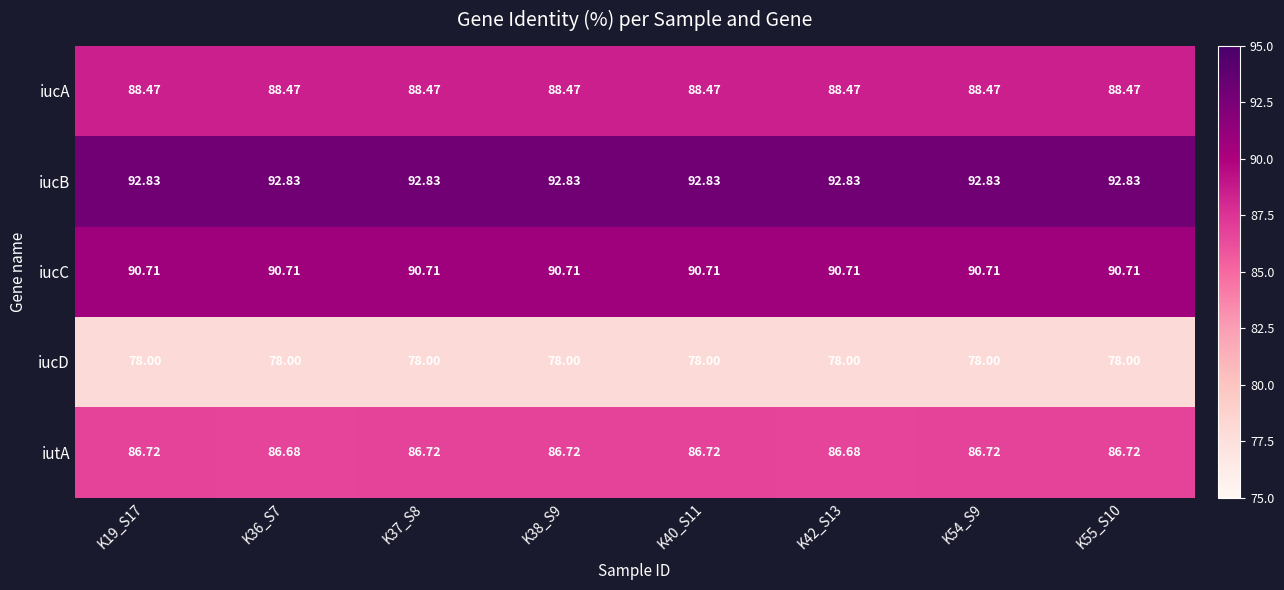

Which series has the largest range (max minus min)?

iutA